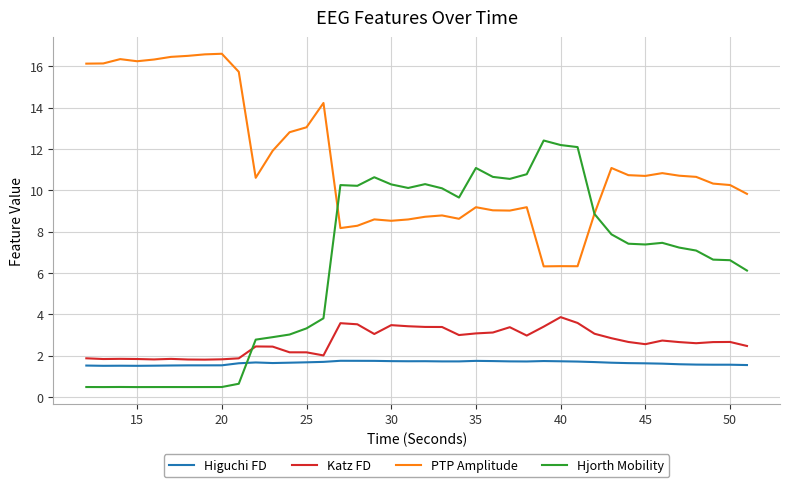

Is this an area chart (filled region under the line)?

No